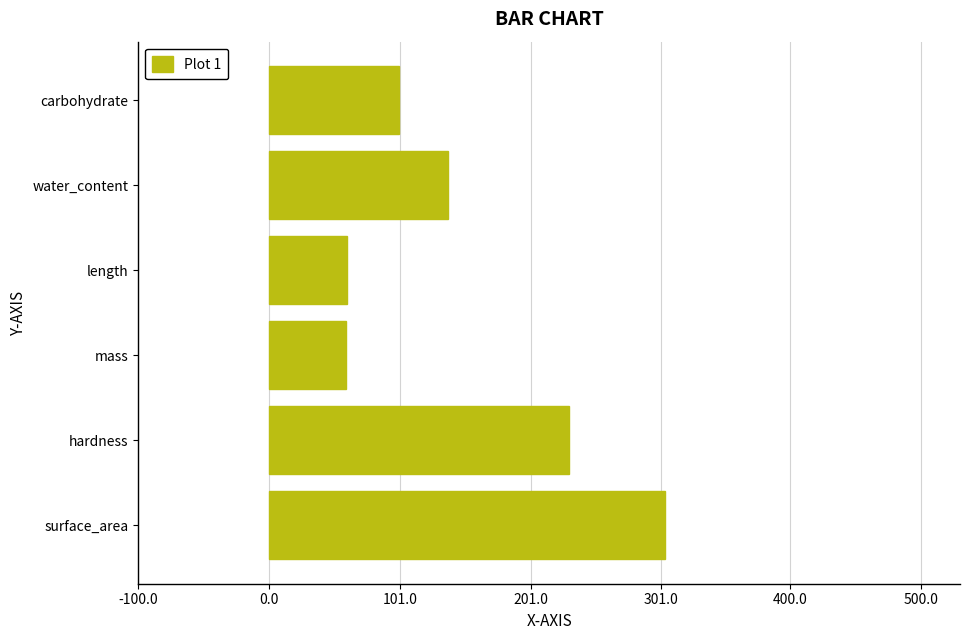

What is the change in value from surface_area to mass?

-244.4